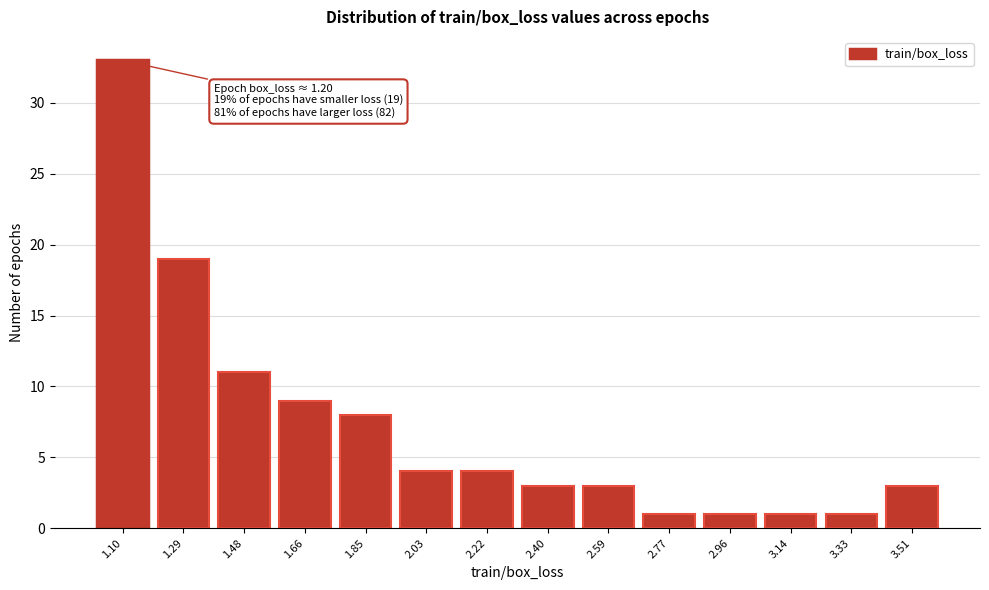

Reading left to right, what are all the values shown in this chart?

33	19	11	9	8	4	4	3	3	1	1	1	1	3